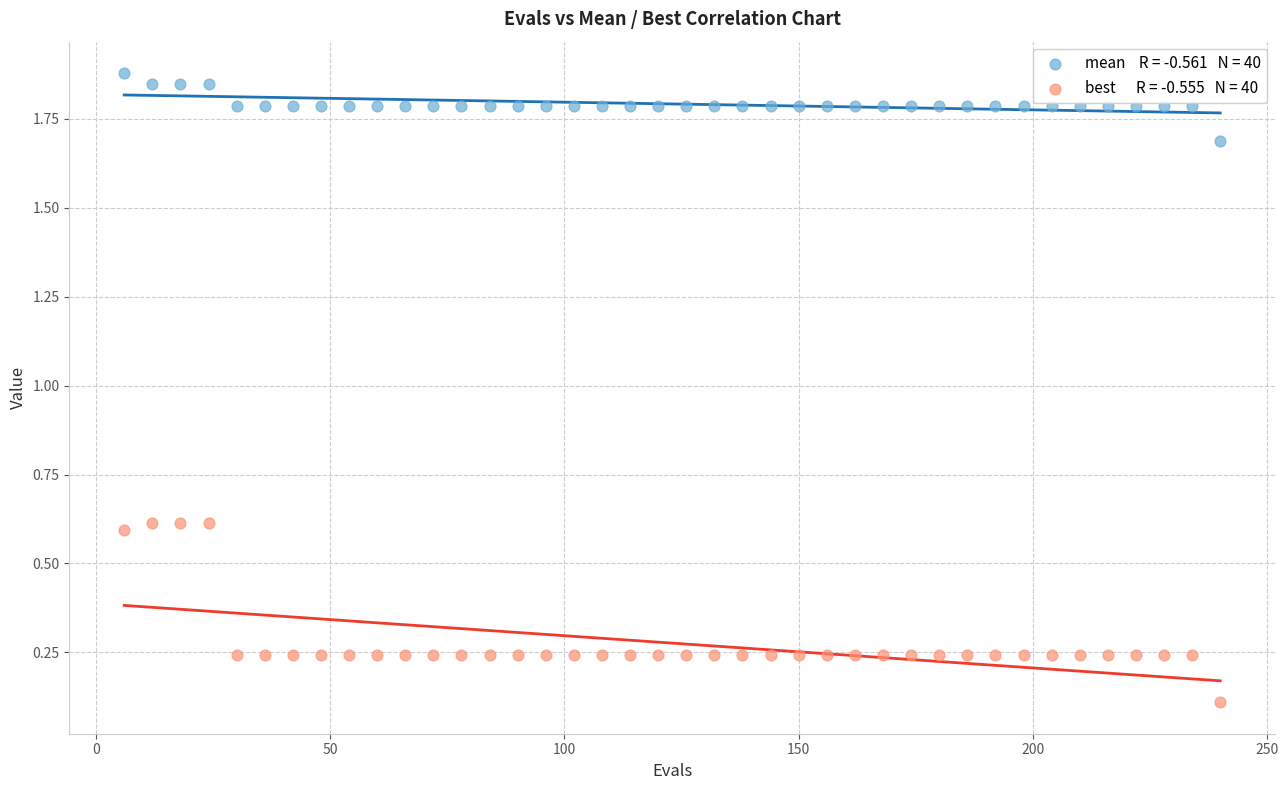

Across all data points, what is the range of X values (max minus min)?

234.0